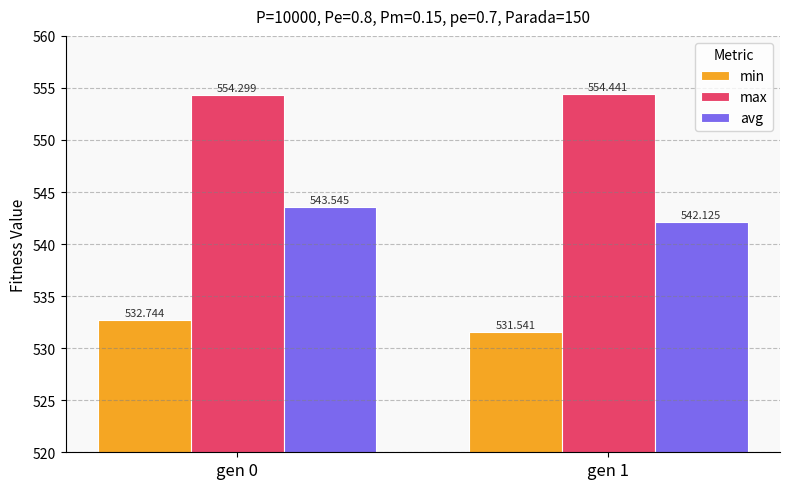

Rank the series by their maximum value, from highest to lowest.

max, avg, min